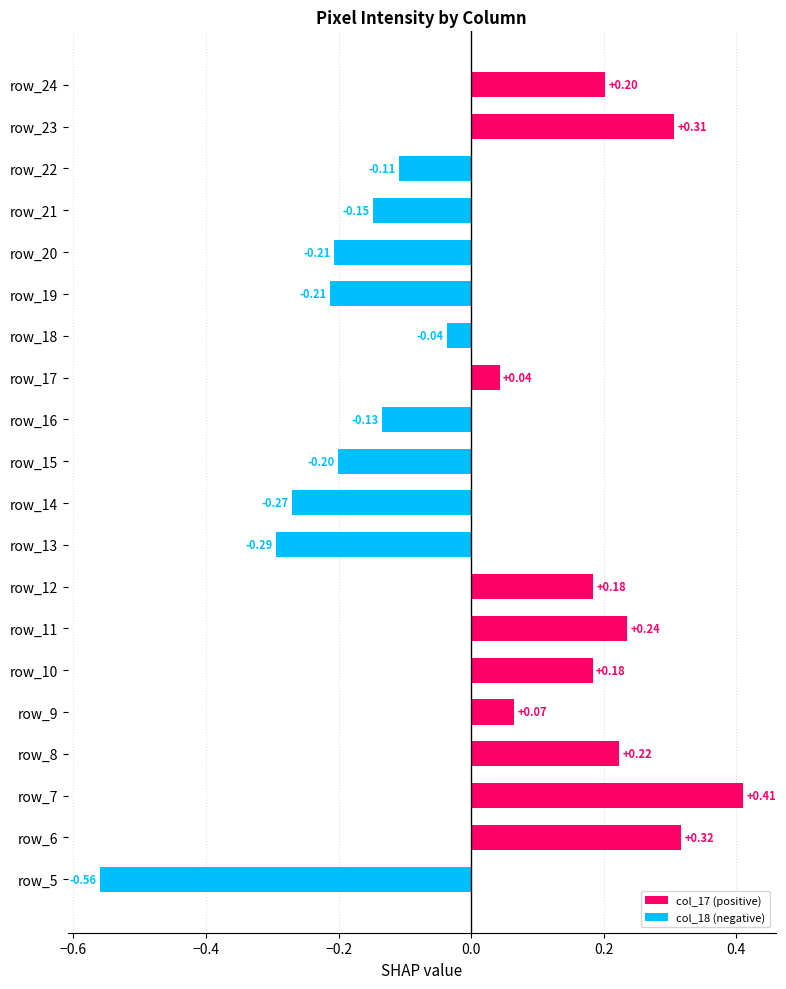

What is the difference between the second highest and second lowest values?

0.6